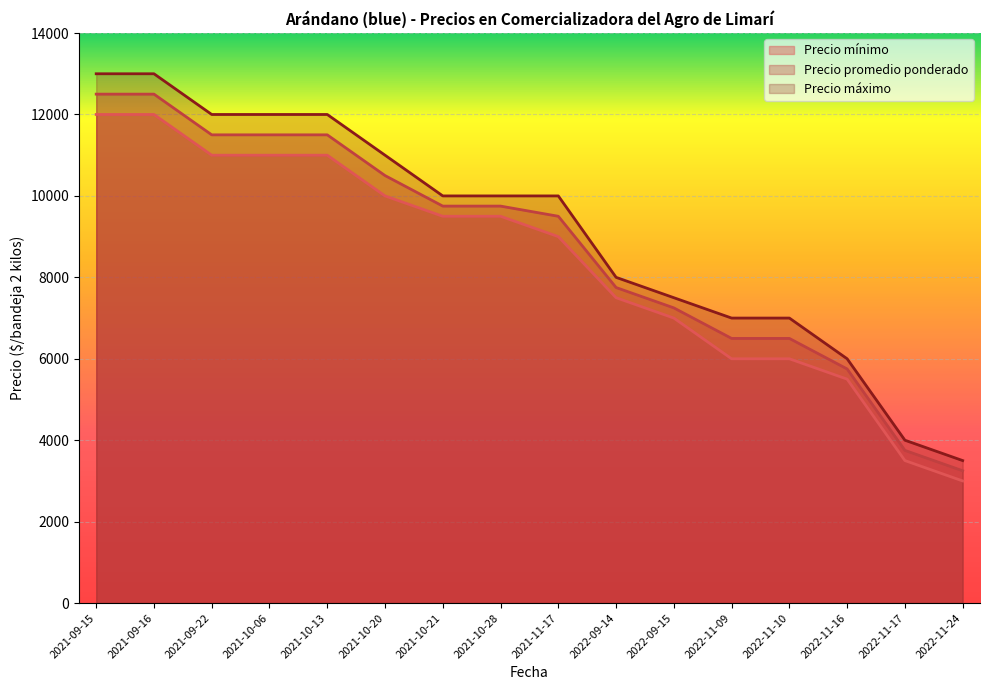

How many data points does each series have?

16